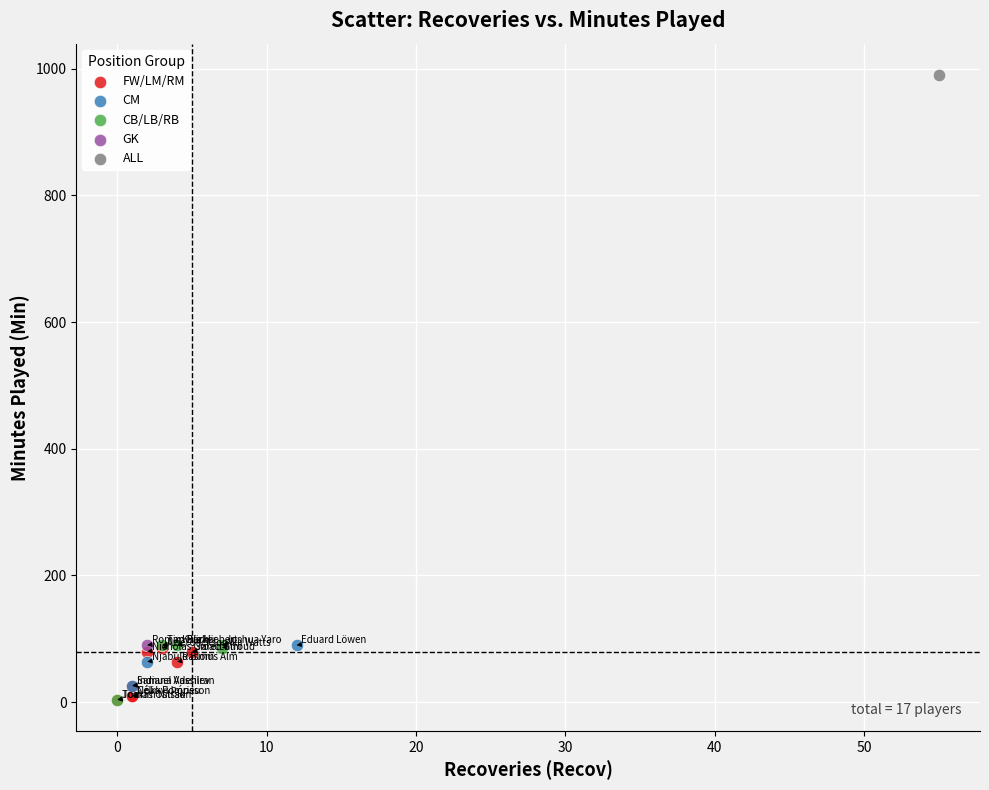

Which series contains the highest Y value?

ALL